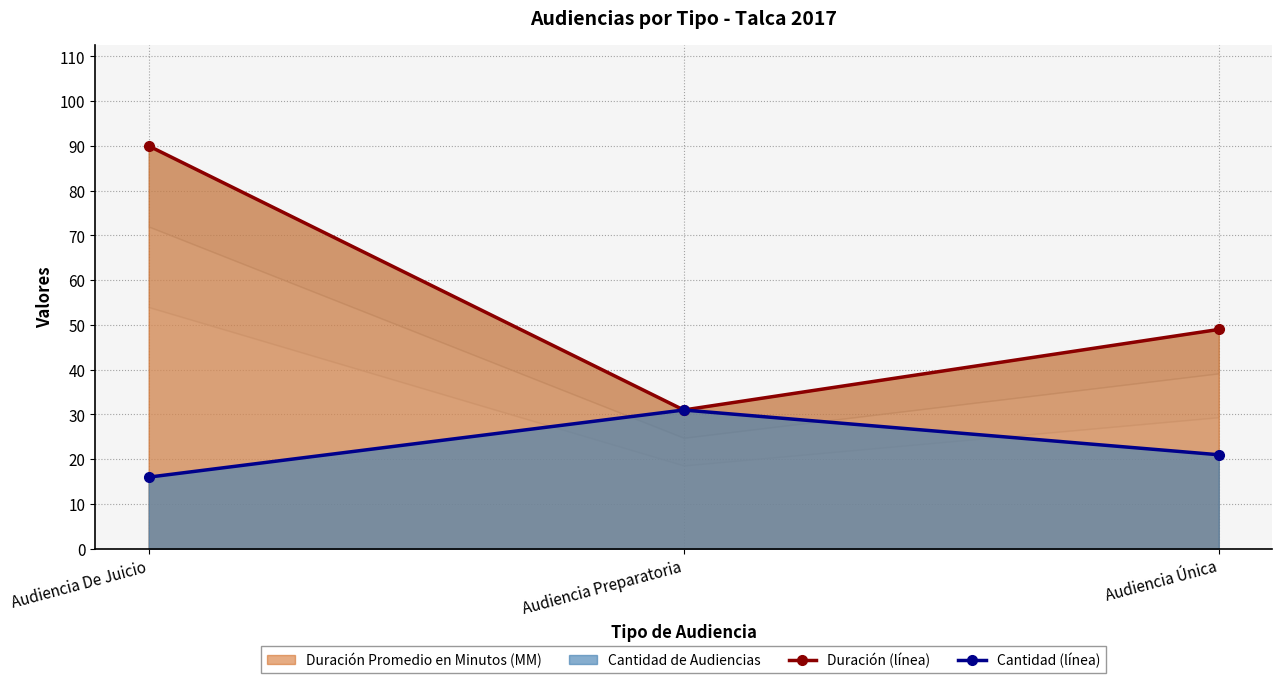

Does the chart have visible grid lines?

Yes